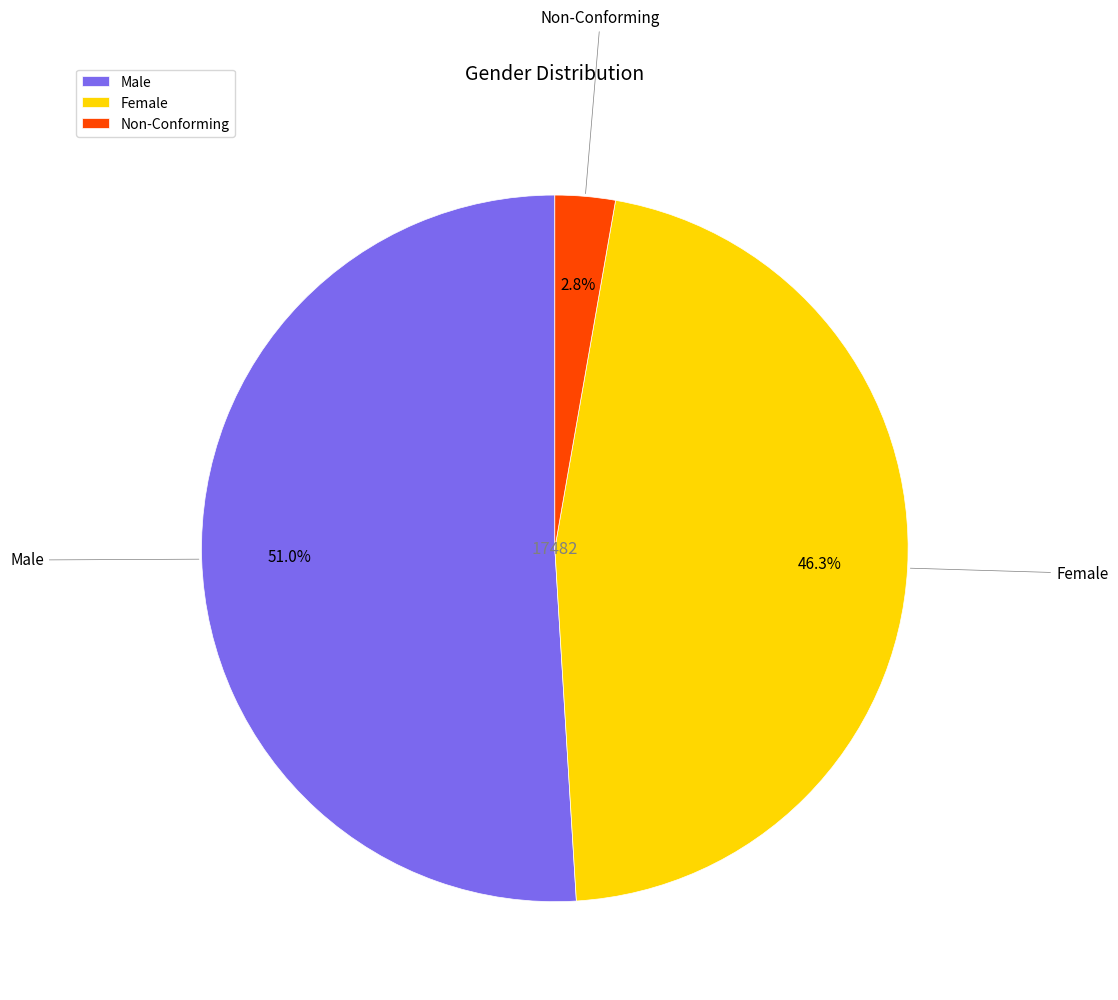

Which slice is the largest?

Male